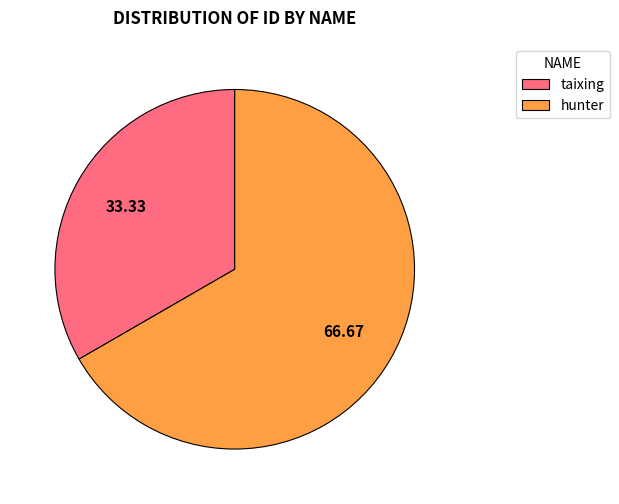

Do taixing and hunter together represent more than half of the pie?

Yes